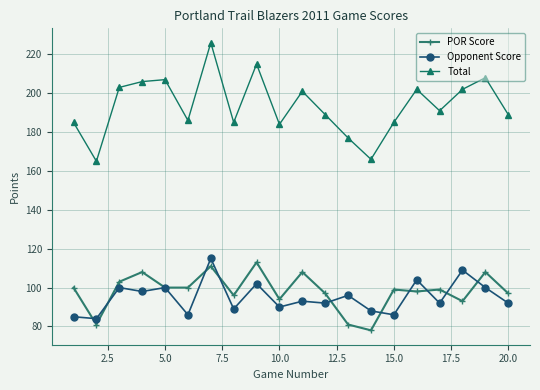

Which series has the widest spread of values?

Total